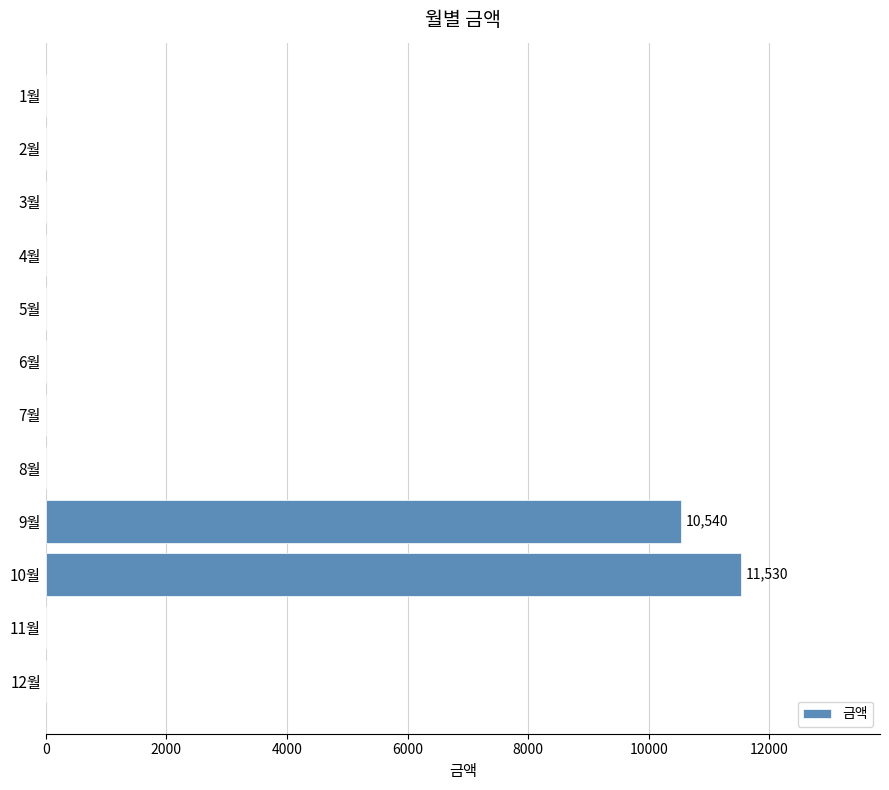

What is the maximum value shown in the chart?

11530